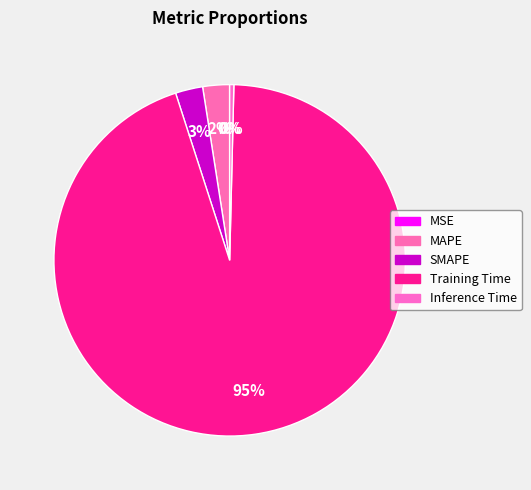

The Inference Time slice represents 0% of the pie. True or false?

True